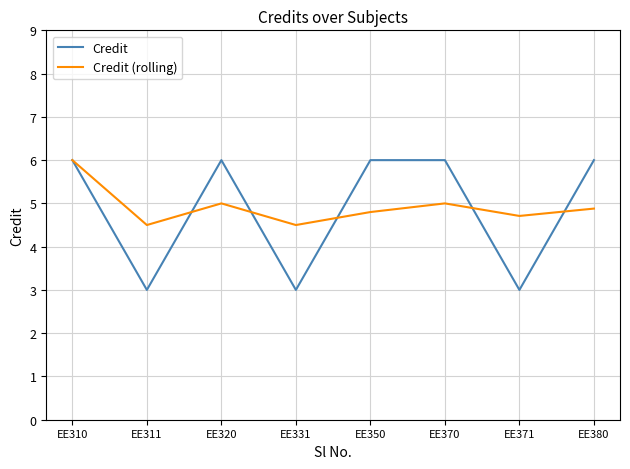

The value of Credit at EE310 is 6.0. True or false?

True